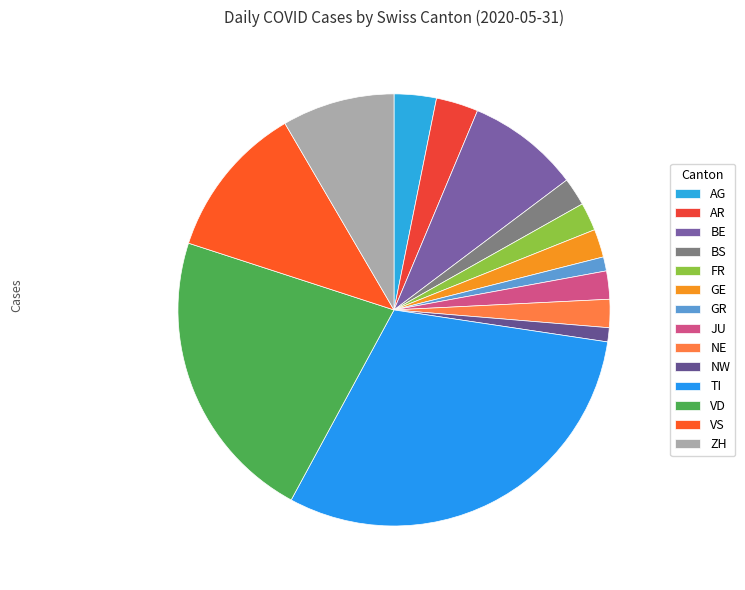

Is the sum of NW and NE greater than half?

No